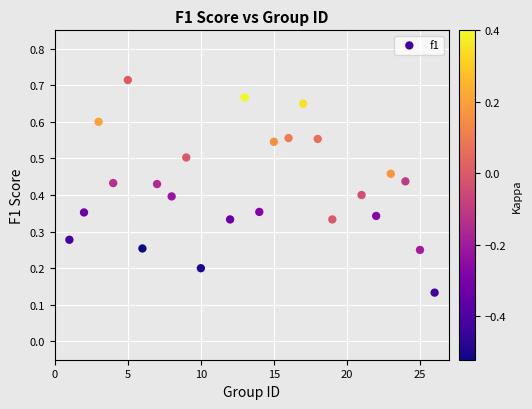

What is the range of X values (max minus min)?

25.0